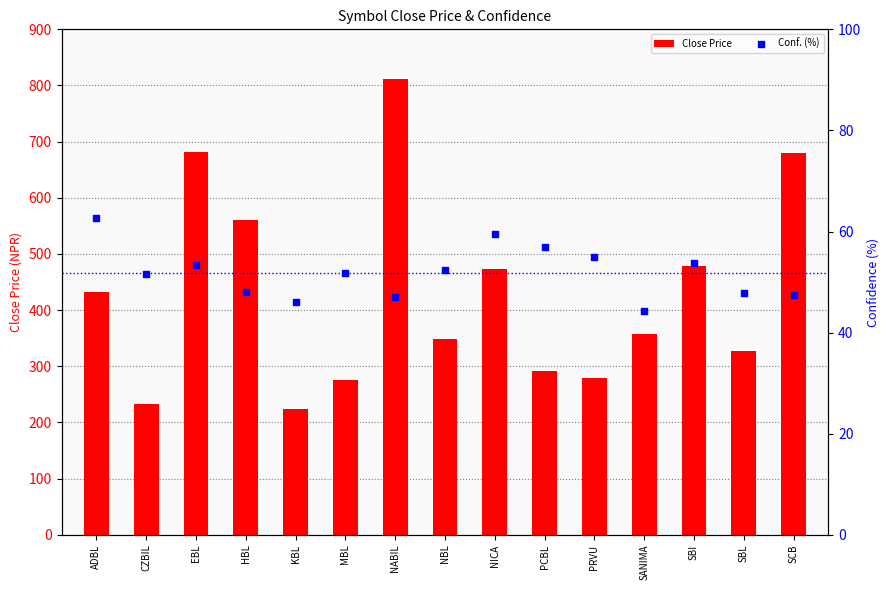

Which series reaches the minimum Y coordinate?

Conf. (%)